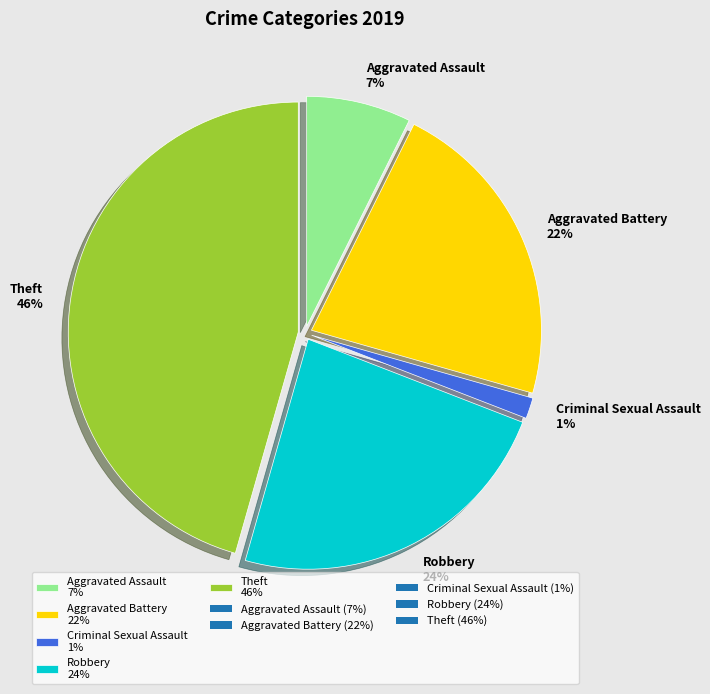

To the nearest percent, what is the average slice percentage?

20%